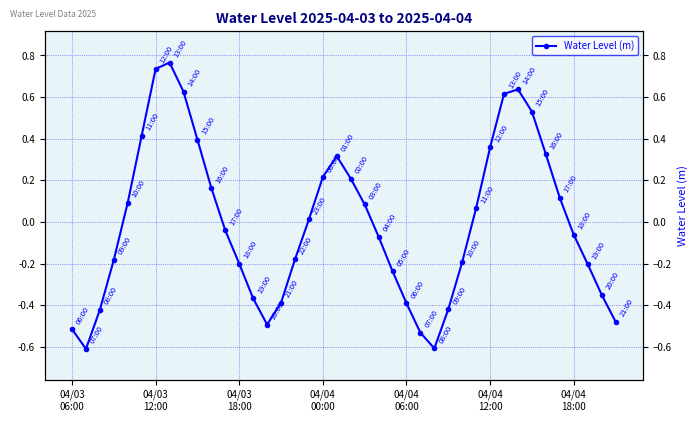

What is the minimum value shown in the chart?

-0.6